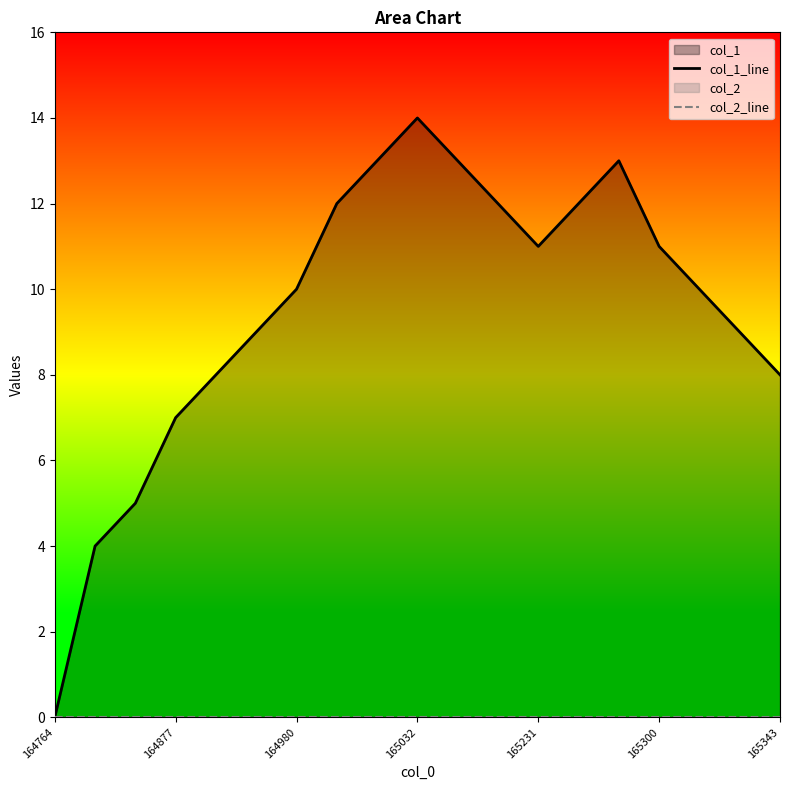

How many data points in col_1_line are less than 10?

8